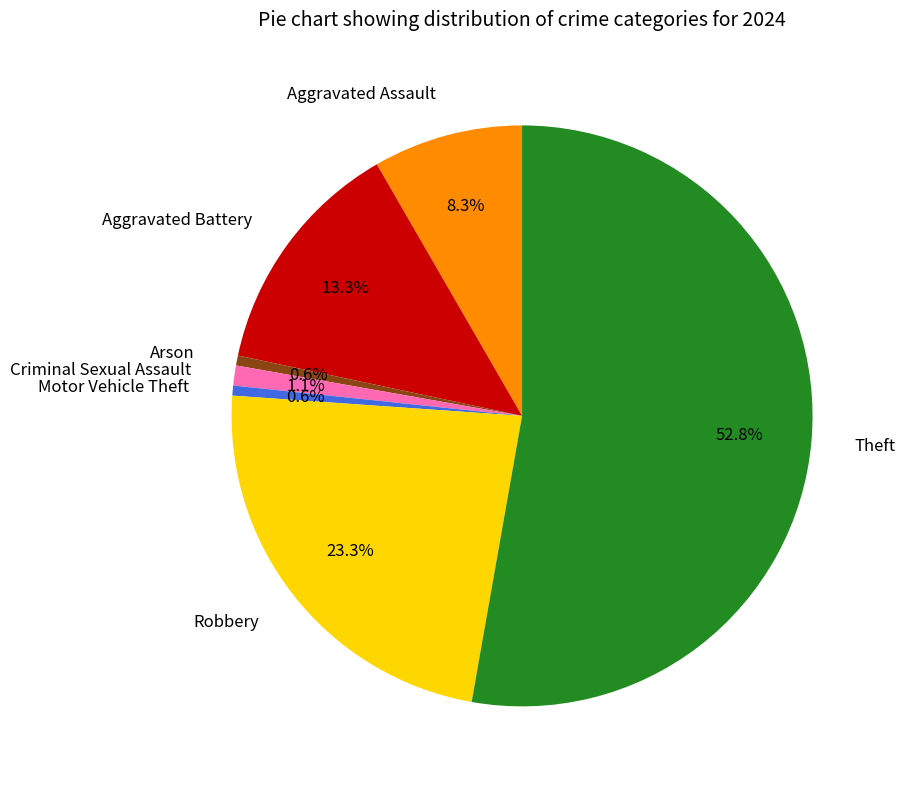

Combined, do Theft and Robbery account for over 50%?

Yes